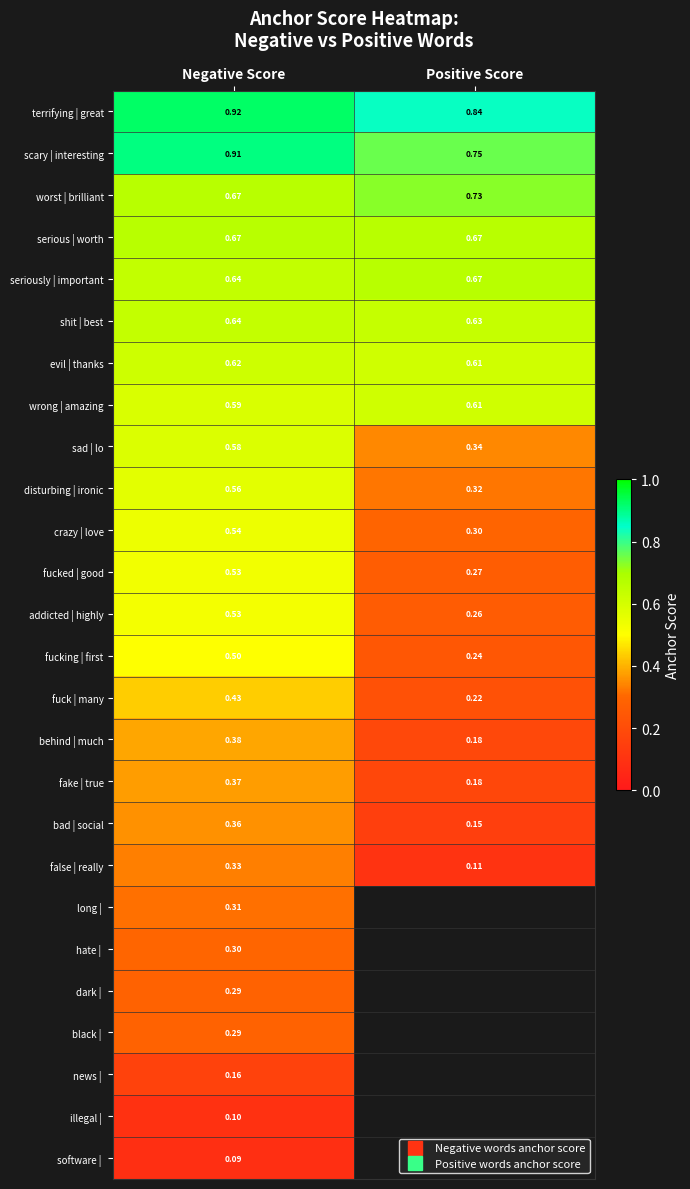

What is the average value of the shit | best series?

0.6